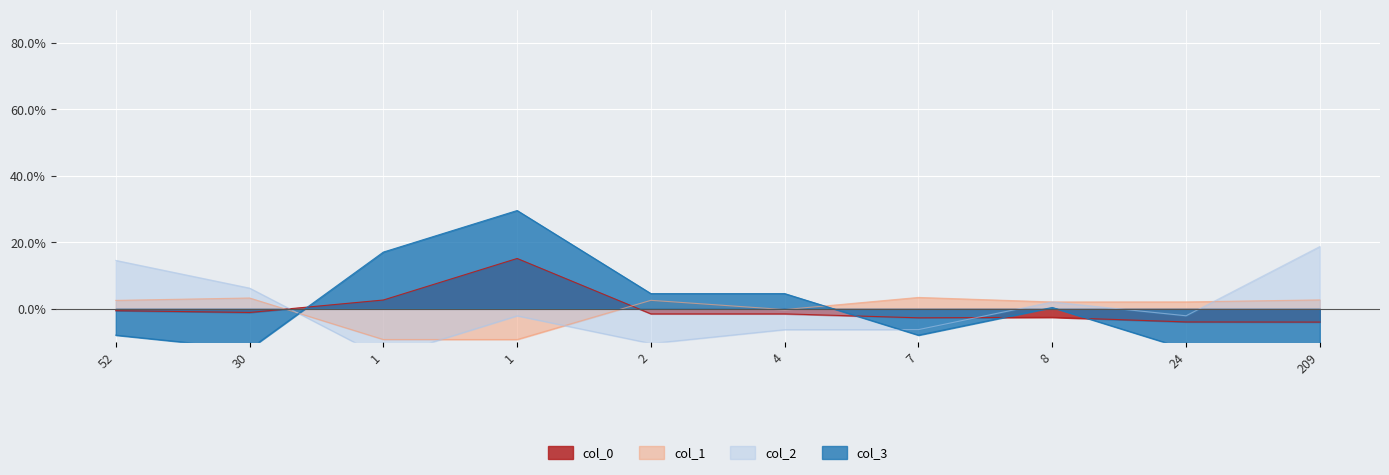

At which label does col_3 reach its minimum?

209